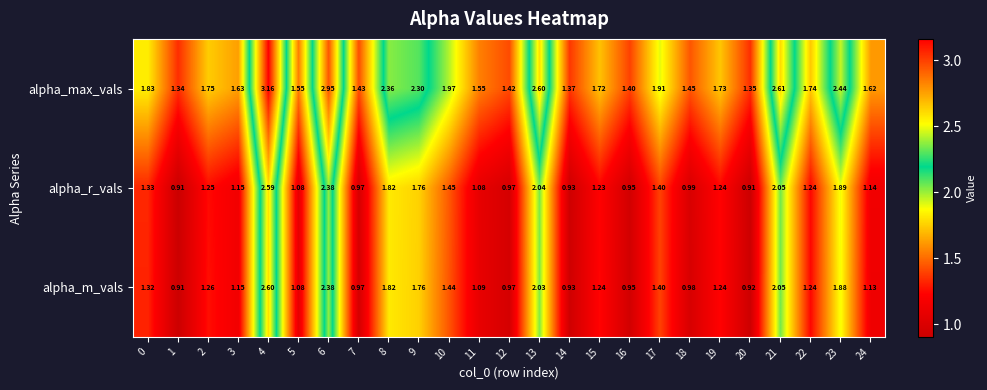

Which series changed the most between 1 and 19?

alpha_max_vals